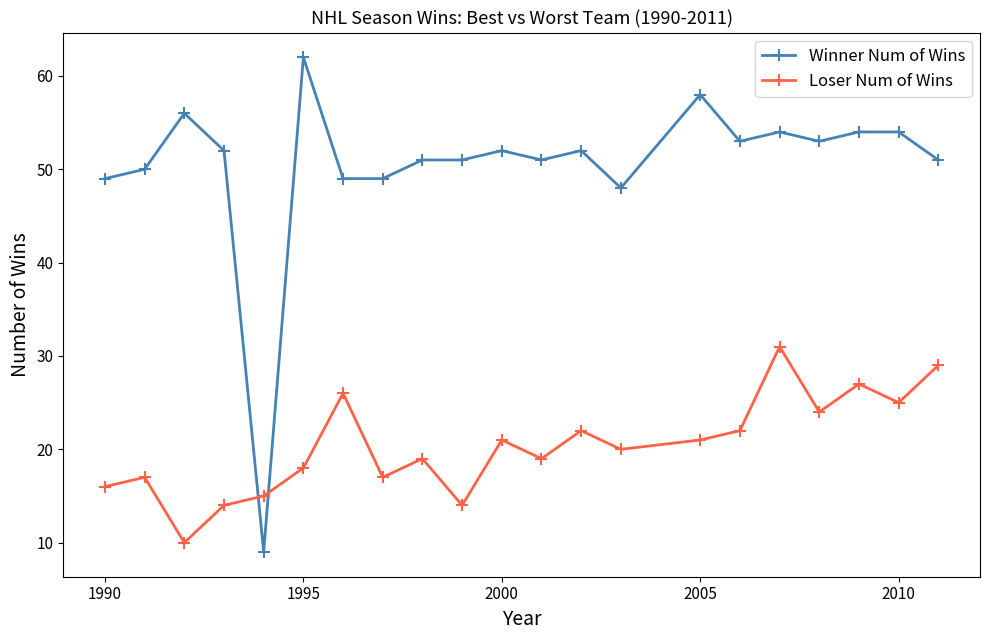

True or false: Loser Num of Wins and Winner Num of Wins cross at least once.

True